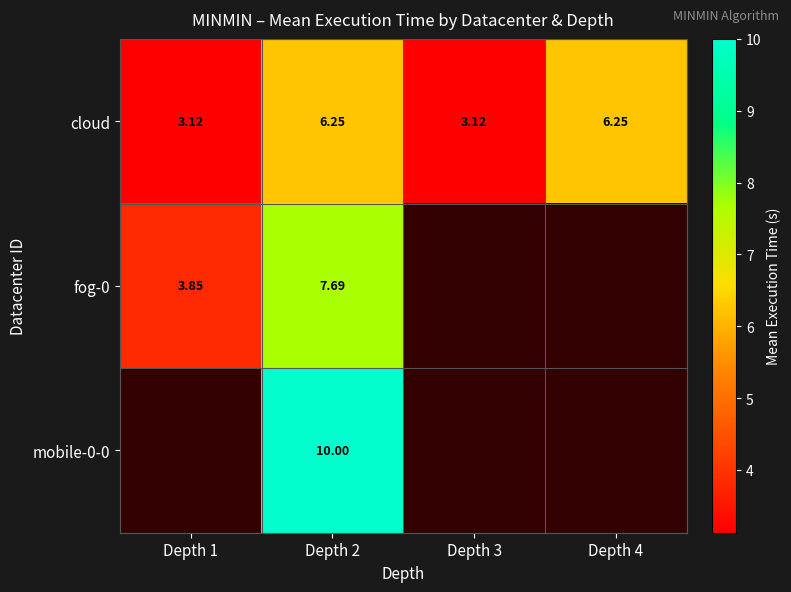

How many values in the cloud series are below 6?

2